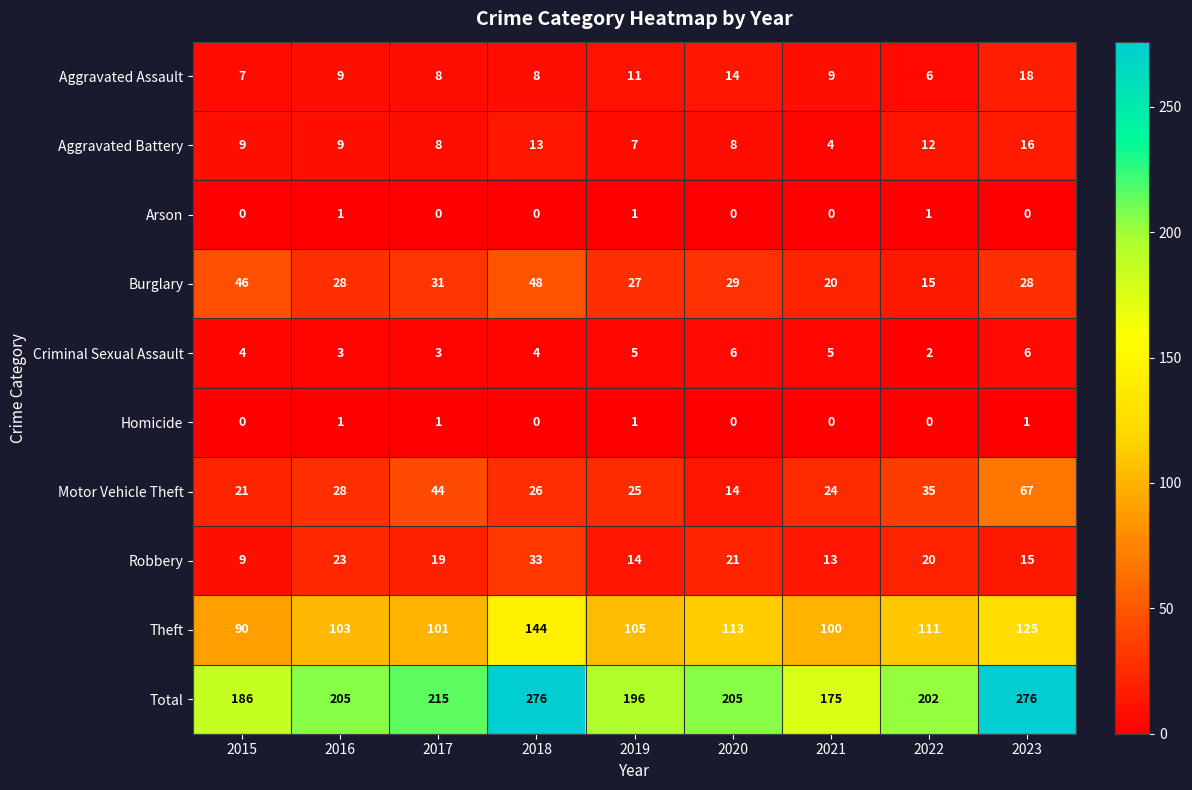

The value of Total at 2016 is 330. True or false?

False